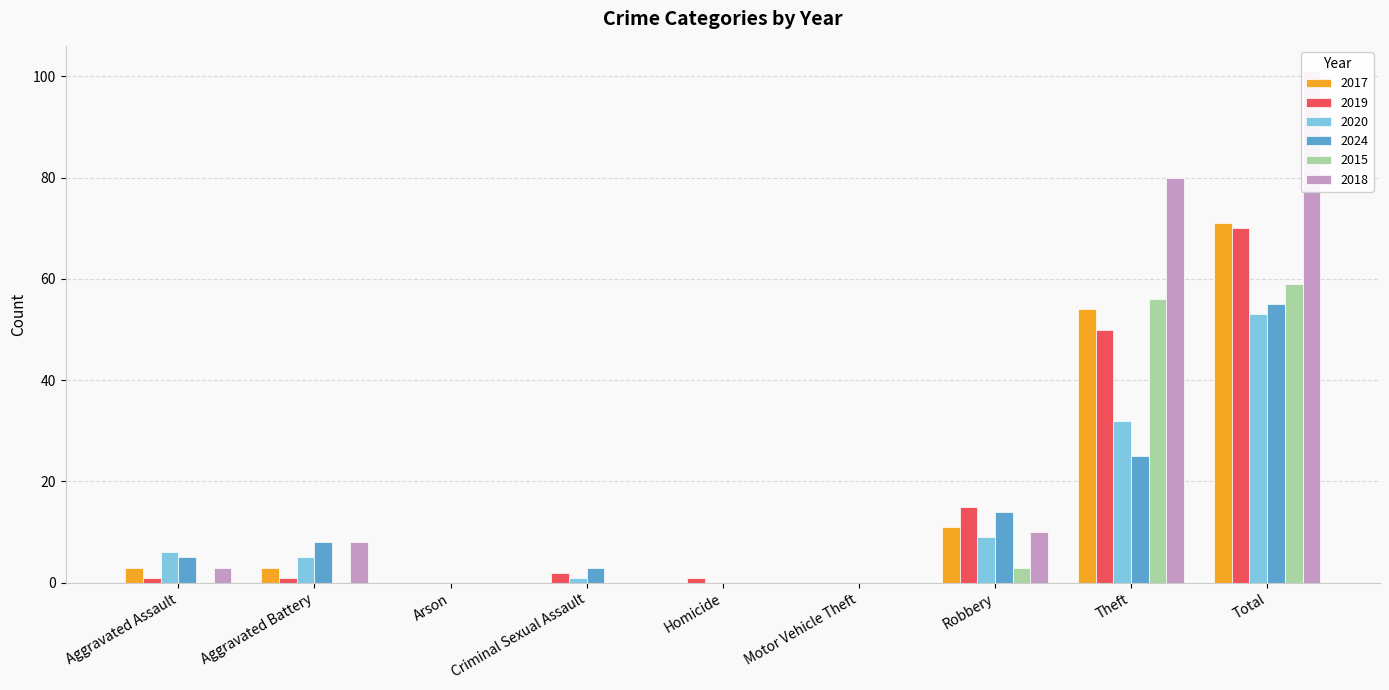

At how many categories does at least one series exceed 57?

2